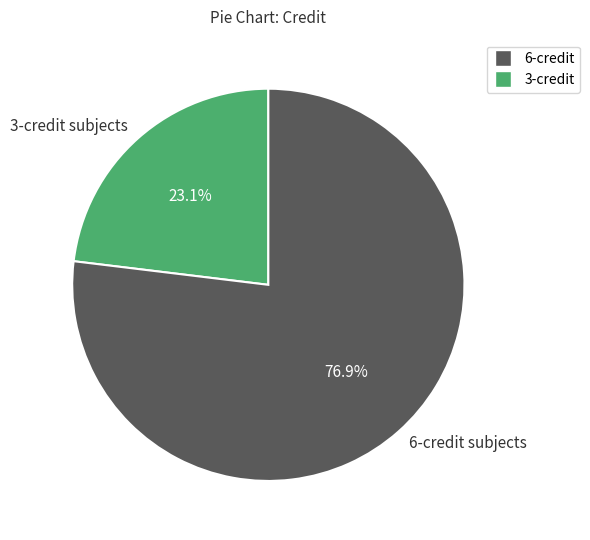

Rank the categories by value from lowest to highest.

3-credit subjects, 6-credit subjects